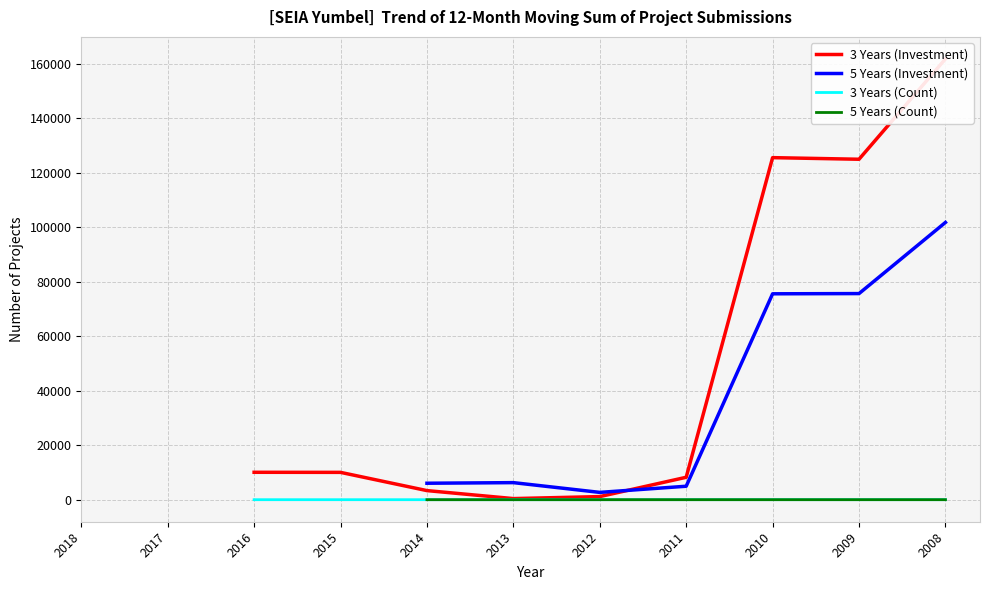

How many data points in 5 Years (Investment) are less than 4944?

1